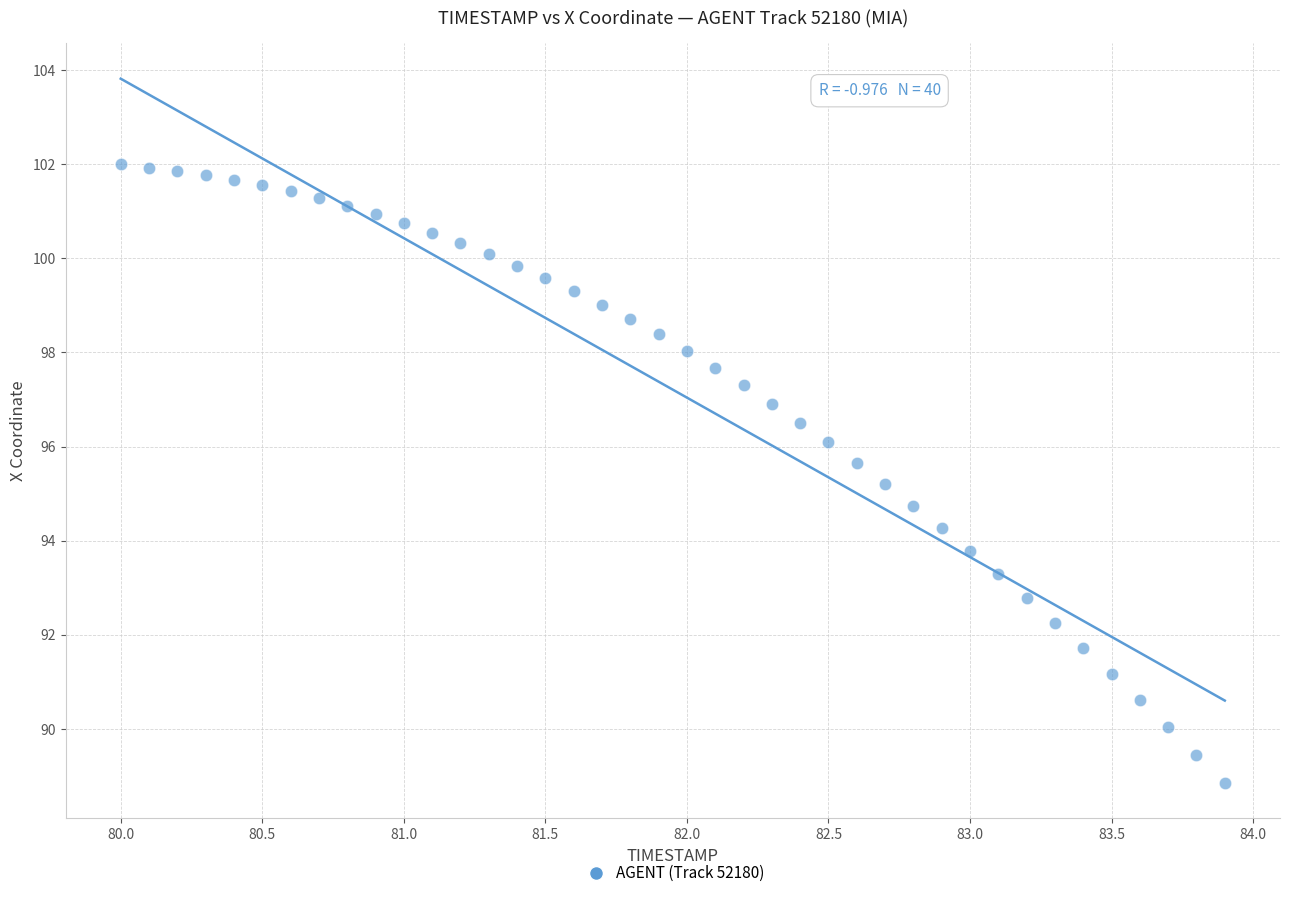

What is the range of X values (max minus min)?

3.9